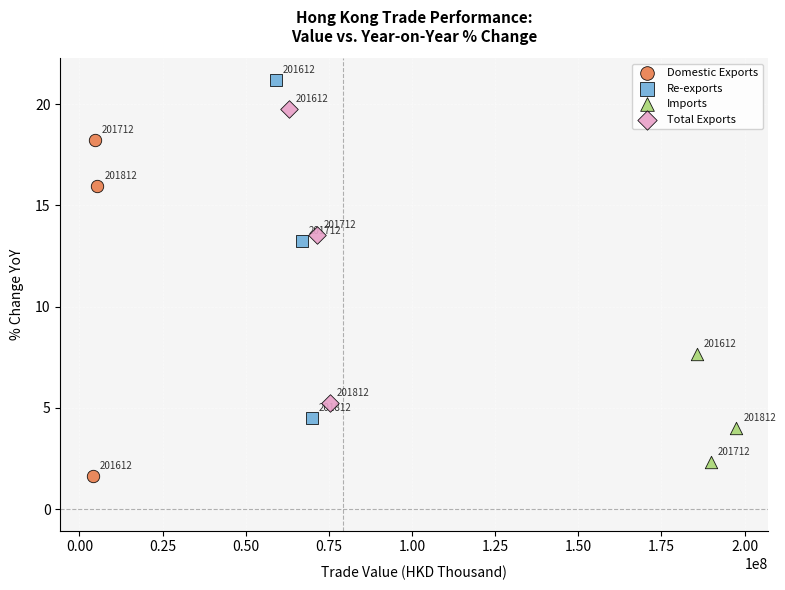

Which series reaches the minimum Y coordinate?

Domestic Exports